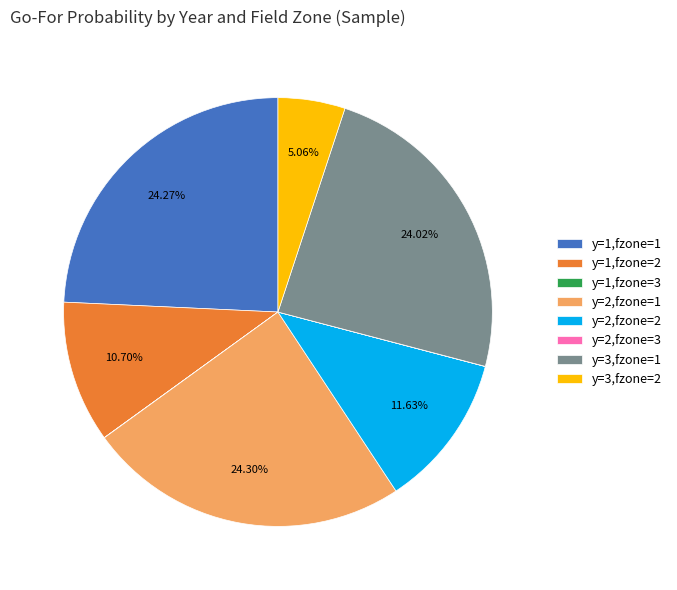

Does y=1,fzone=2 represent more than half of the total?

No